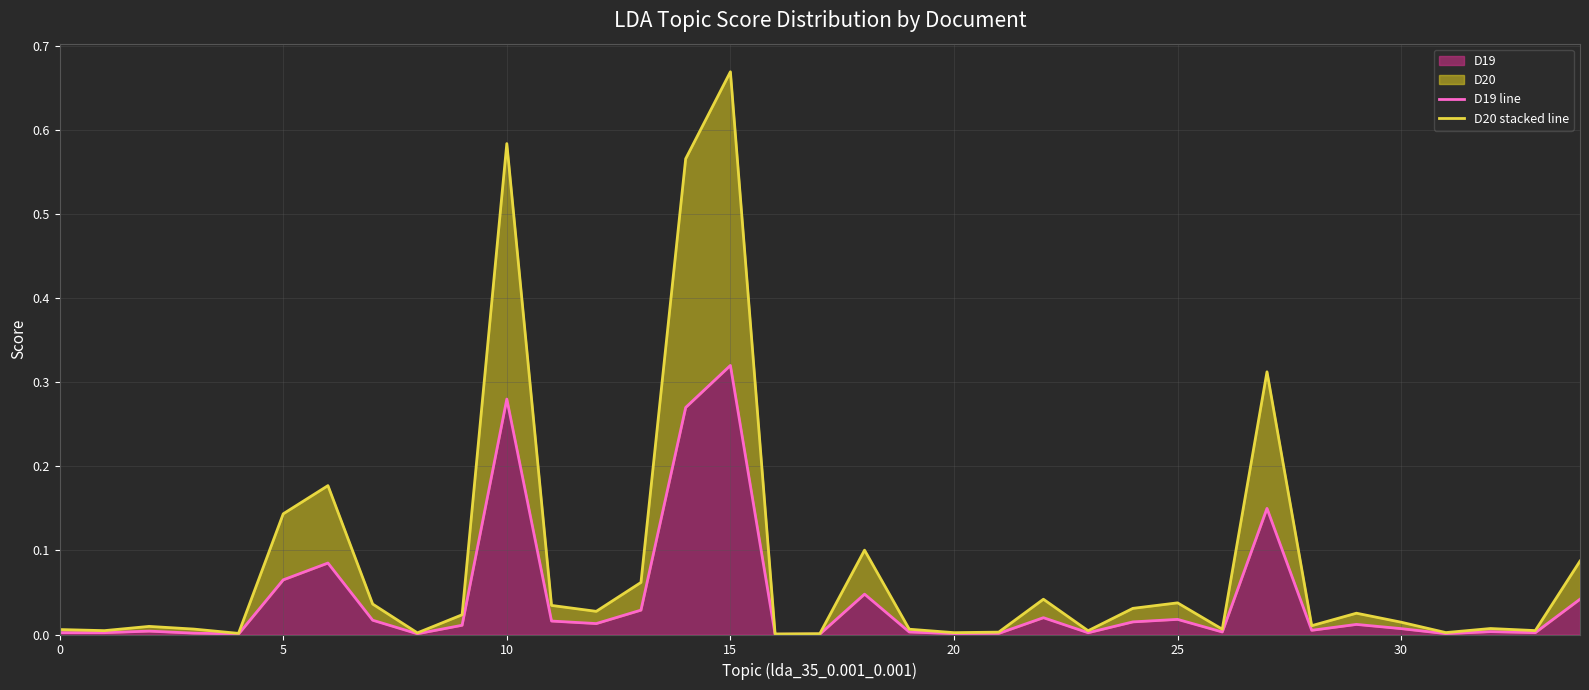

Which has a higher value, 9 or 34?

34